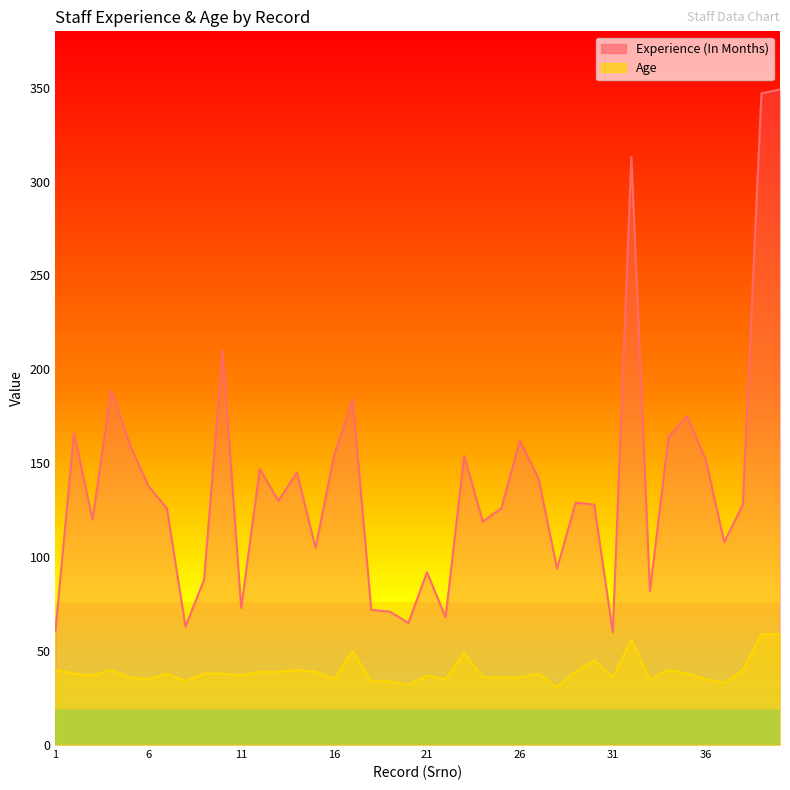

How many lines are shown in the chart?

2